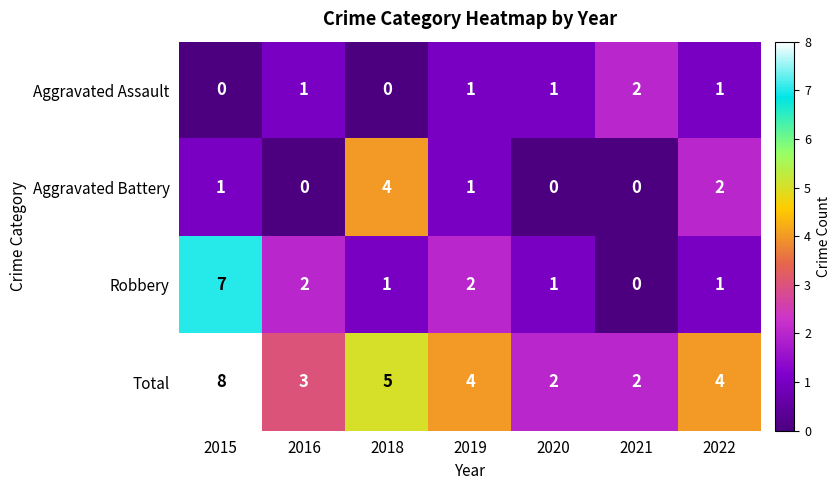

The Aggravated Battery series shows 1 at 2019. True or false?

True